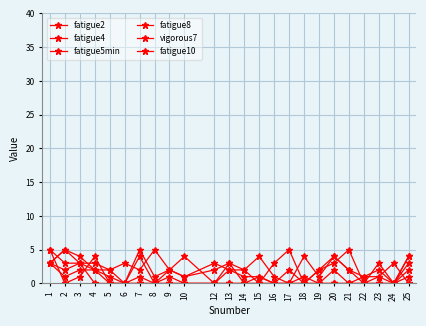

How many lines are shown in the chart?

6